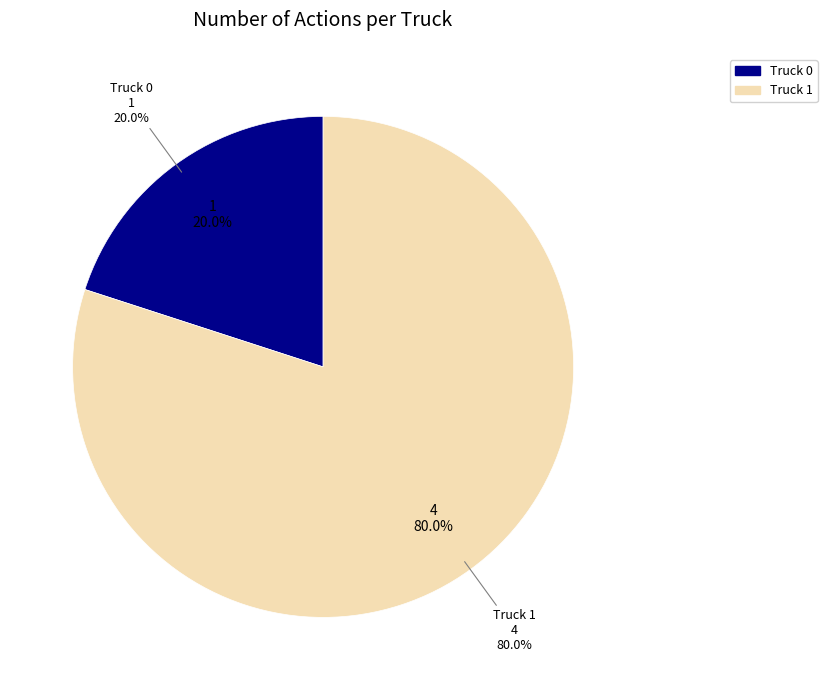

How much of the chart is everything except Truck 1?

20.0%